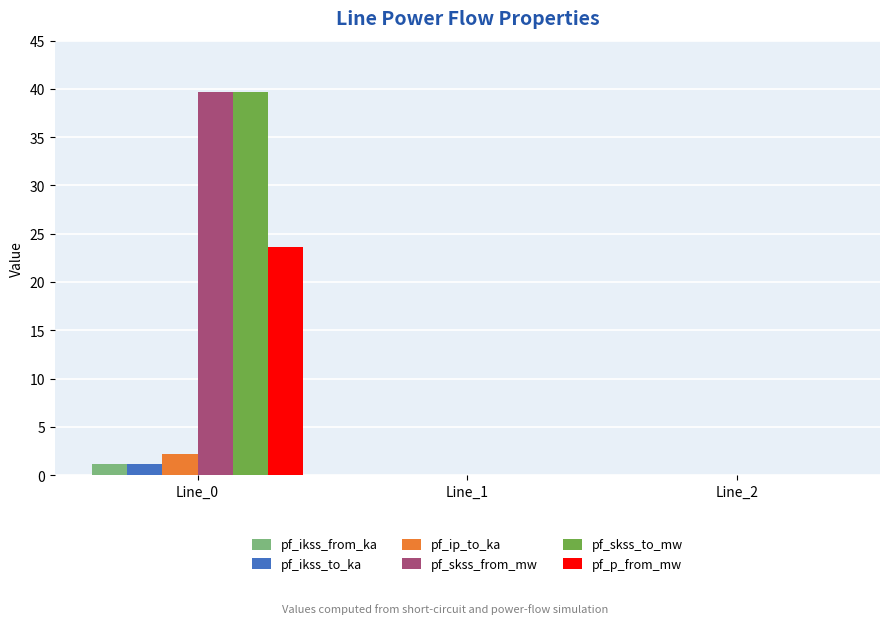

What is the greatest value displayed?

39.7